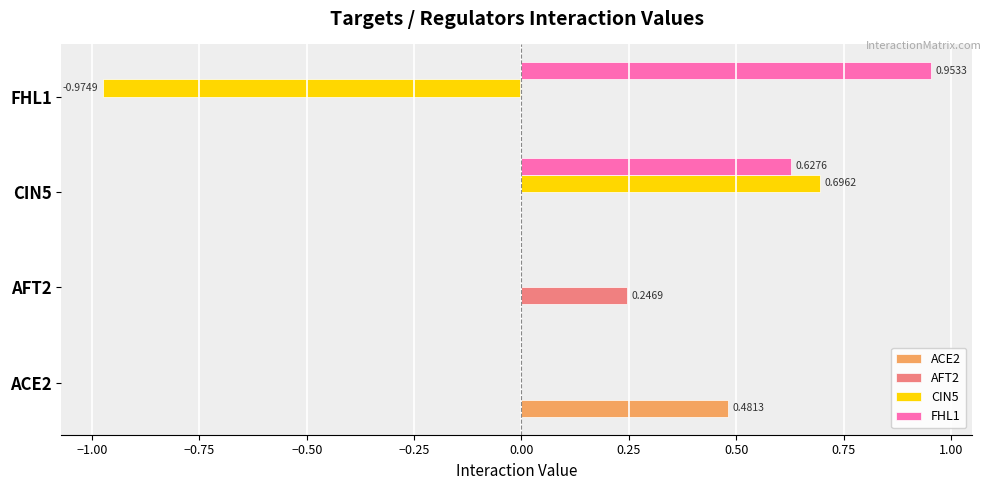

Which series has the largest range (max minus min)?

CIN5